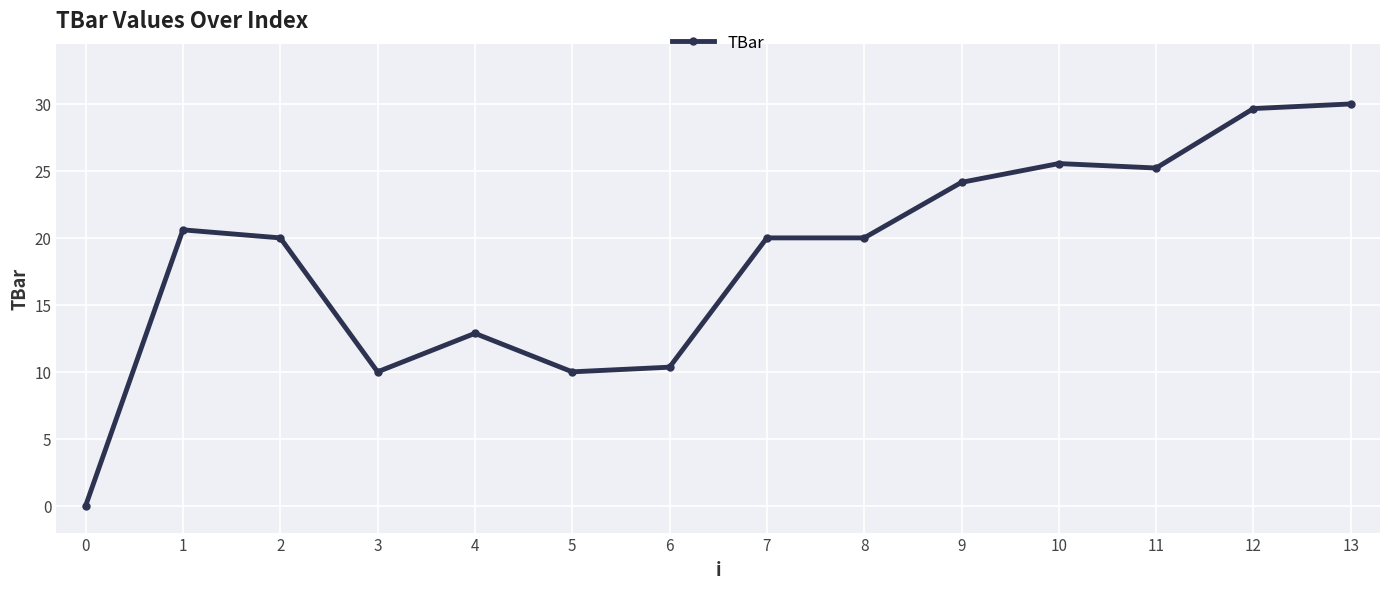

Which category has the highest value across all series?

13